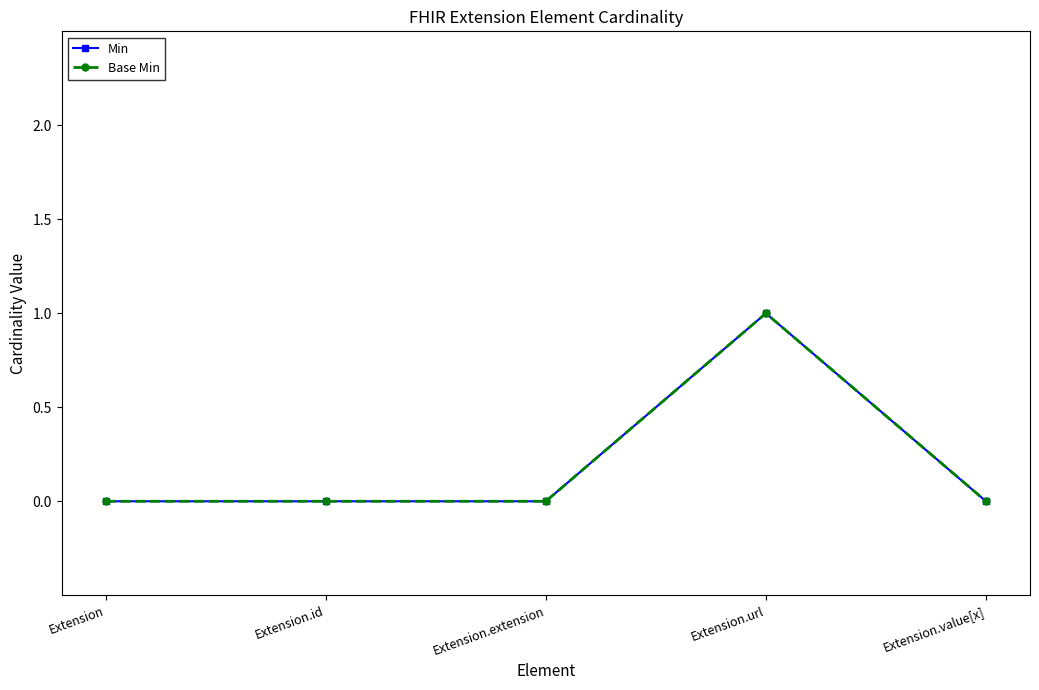

The Min series shows 1 at Extension. True or false?

False